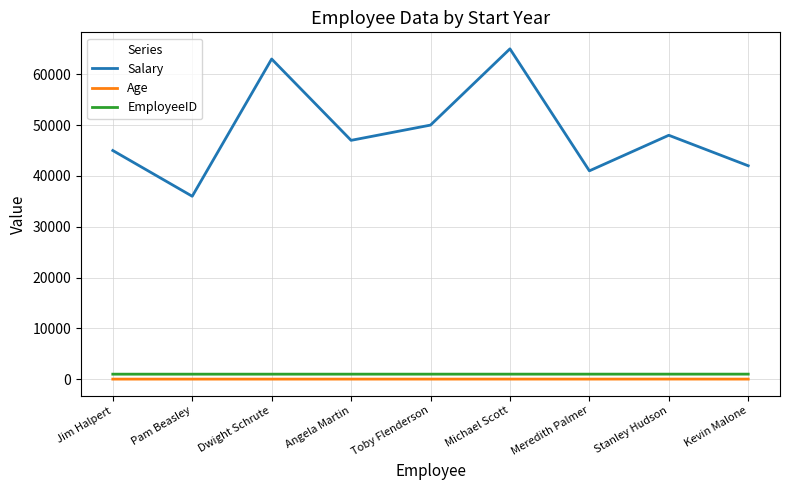

True or false: Age and Salary cross at least once.

False